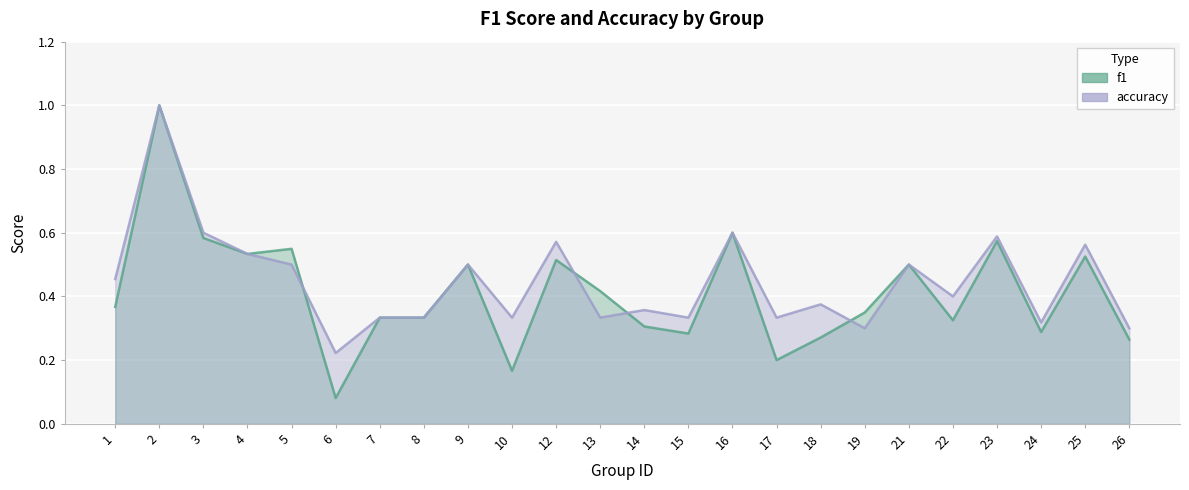

Read the f1 value at 7.

0.3